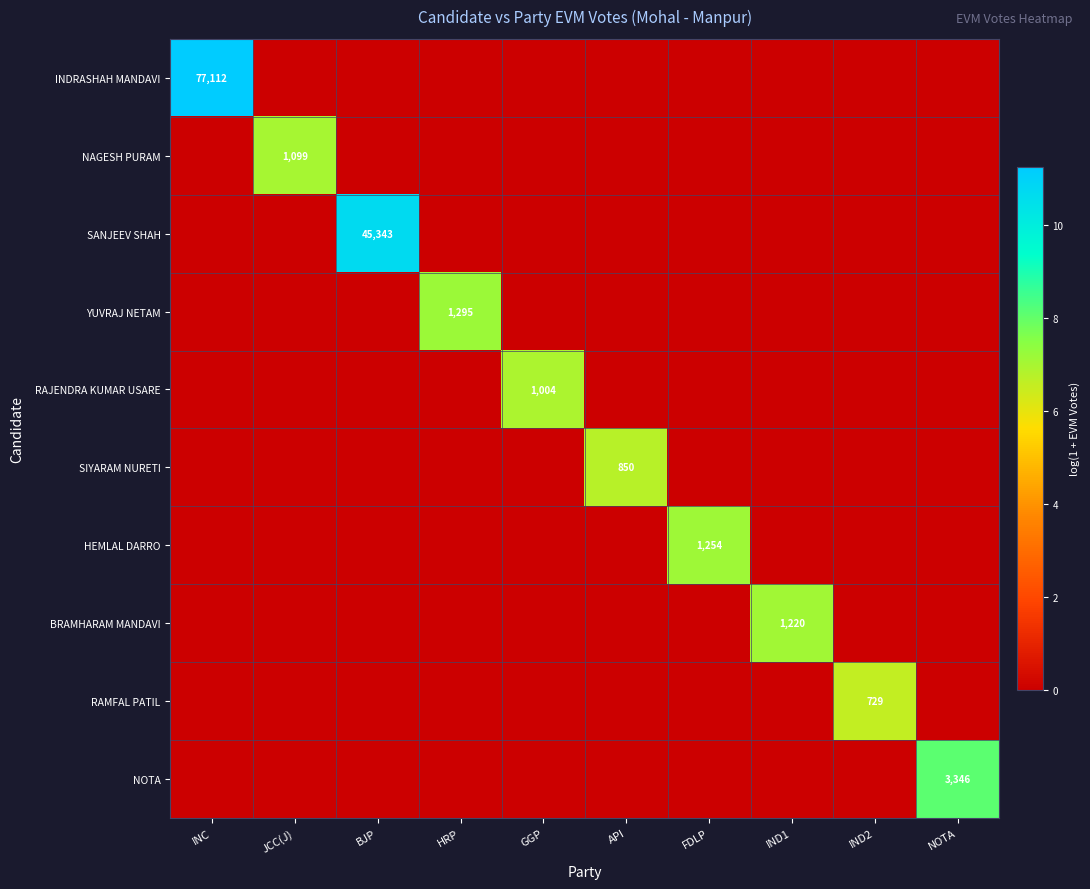

True or false: YUVRAJ NETAM has a value of 605 at HRP.

False